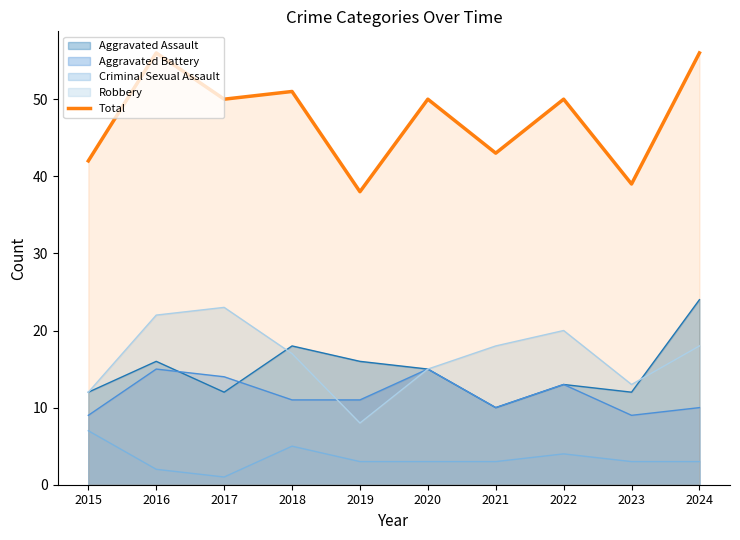

The chart shows a value of 51 at 2018. True or false?

True